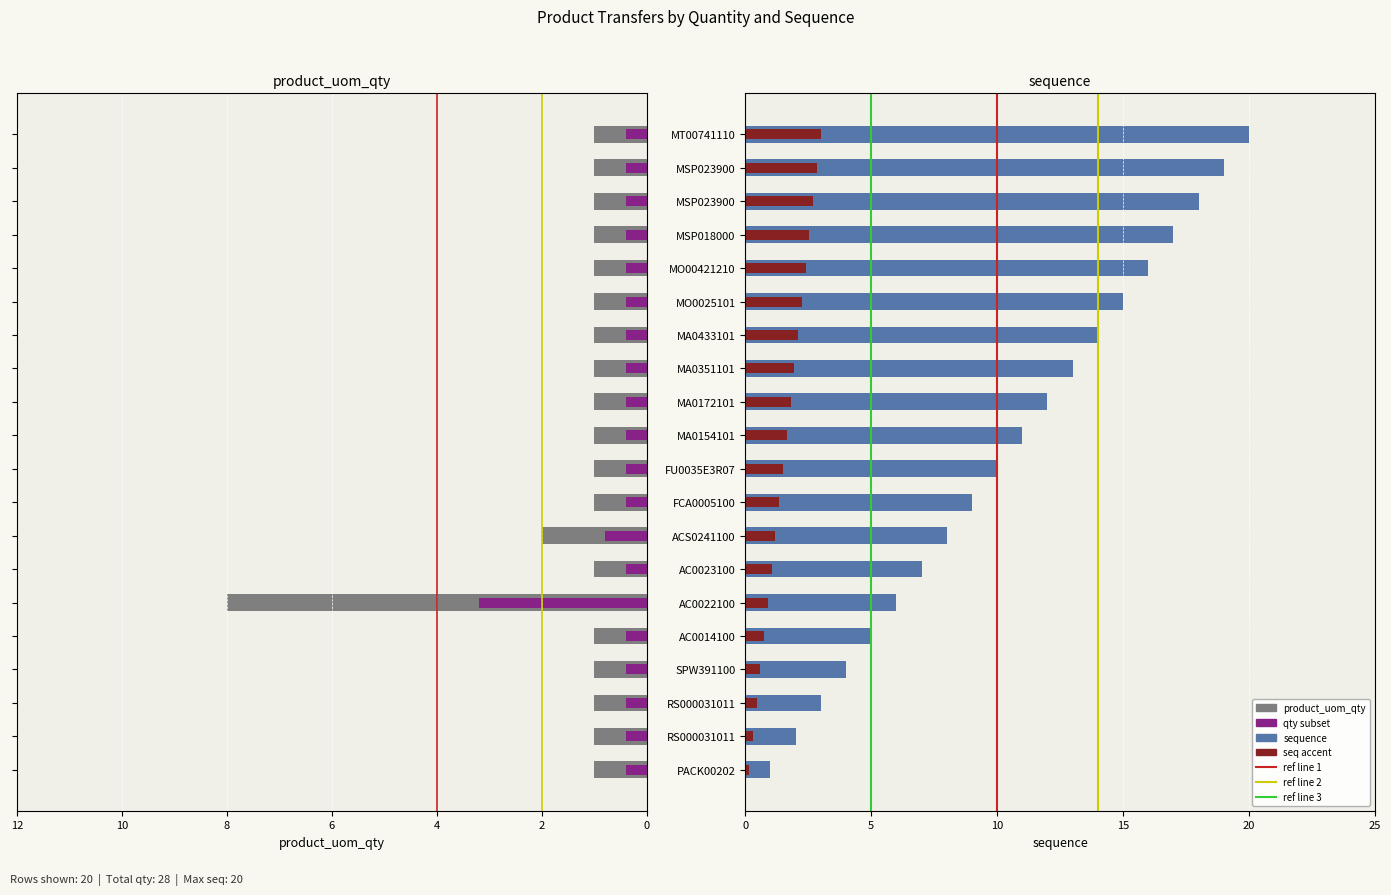

How many categories are shown in the chart?

20